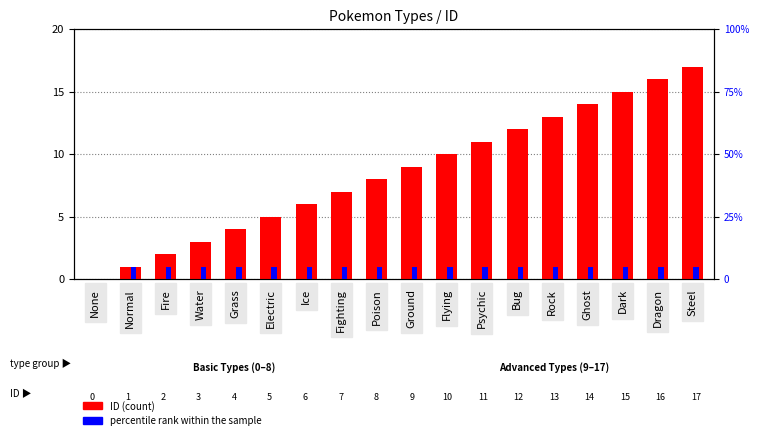

Rank the categories by percentile rank within the sample value from highest to lowest.

Normal, Fire, Water, Grass, Electric, Ice, Fighting, Poison, Ground, Flying, Psychic, Bug, Rock, Ghost, Dark, Dragon, Steel, None